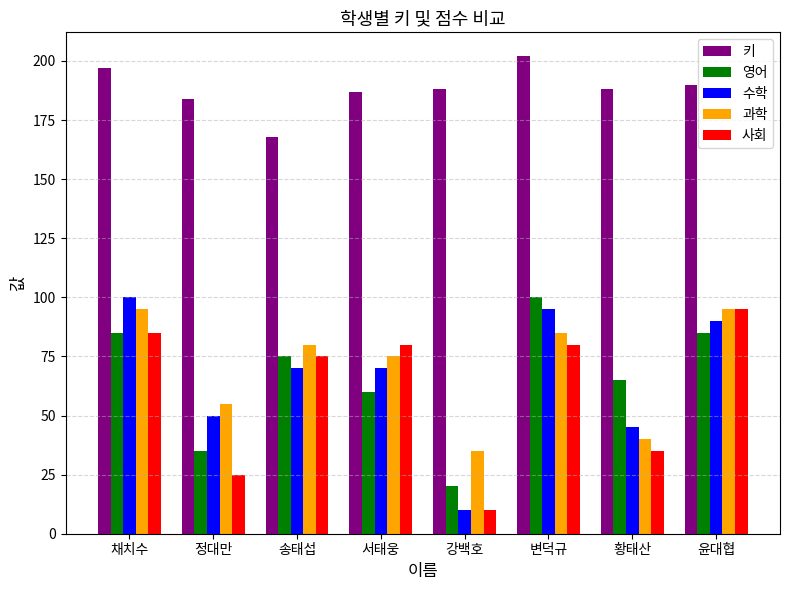

Does the chart contain stacked bars?

No